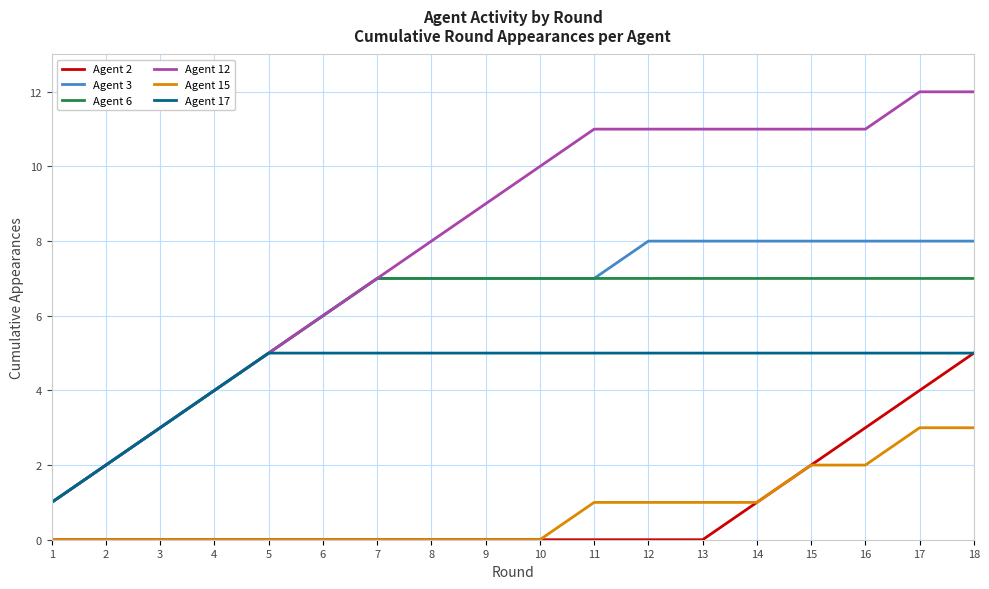

True or false: Agent 3 has a value of 1 at 2.

False